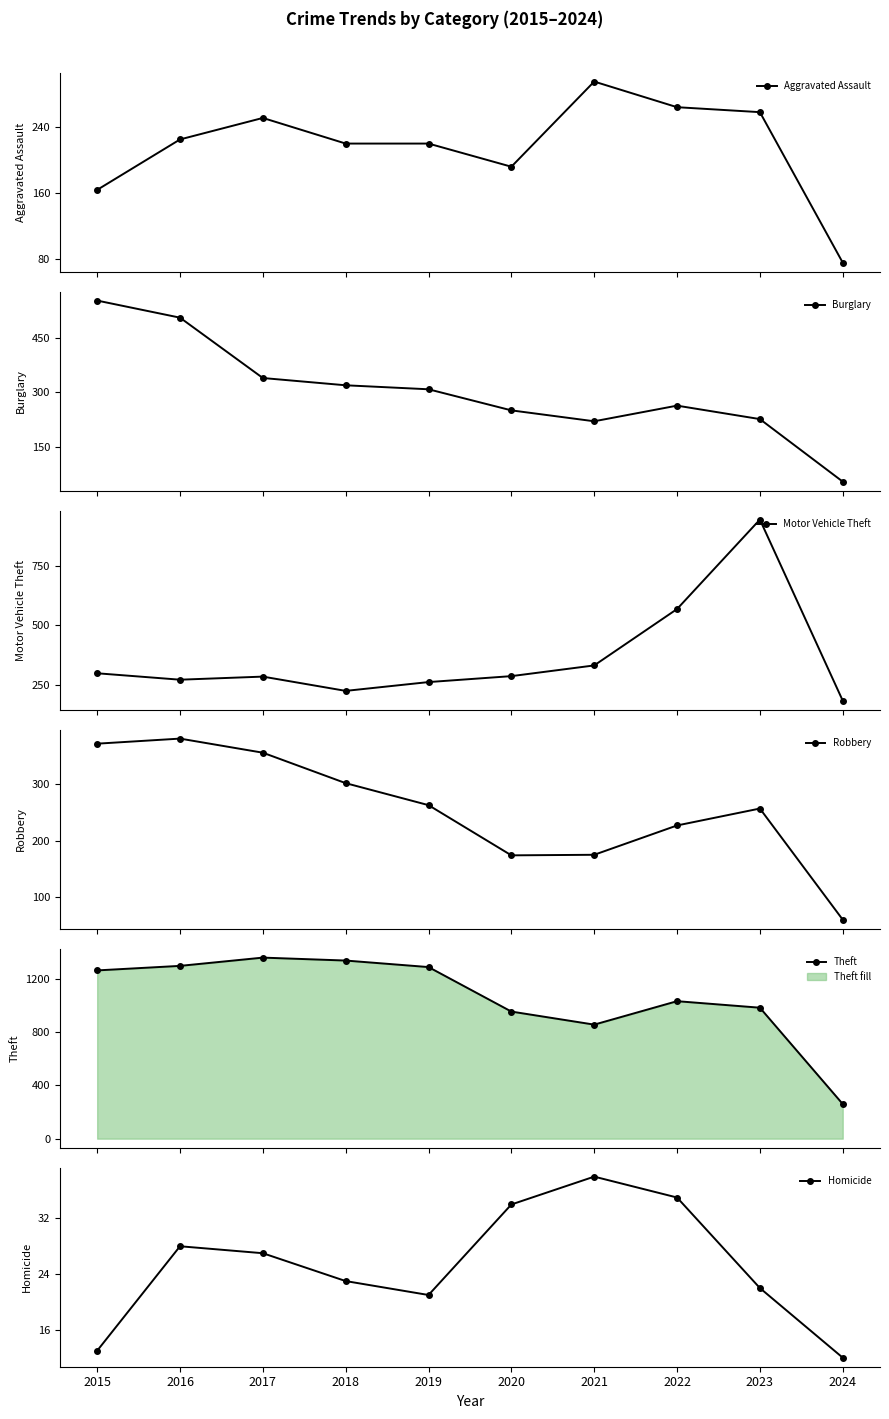

True or false: Theft and Homicide cross at least once.

False